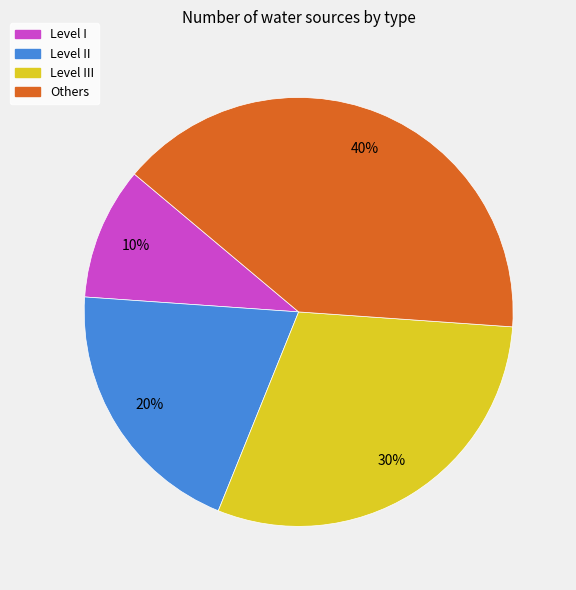

How many slices are in this pie chart?

4